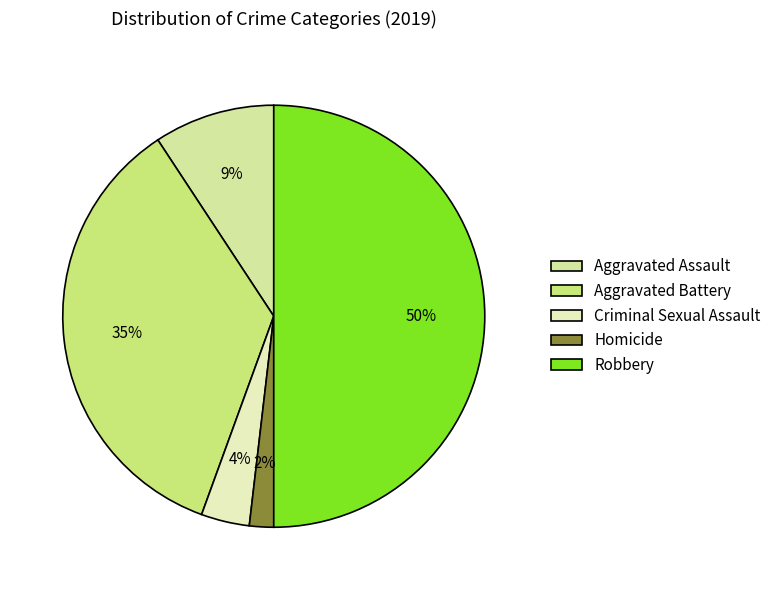

Count the number of slices in the pie.

5